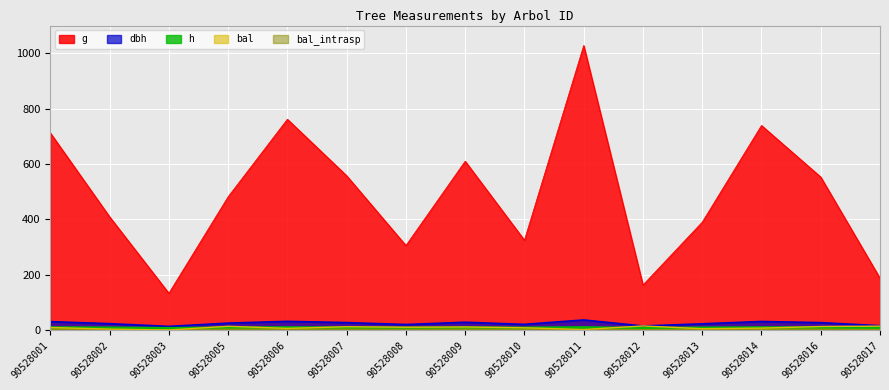

Which series has the widest spread of values?

g